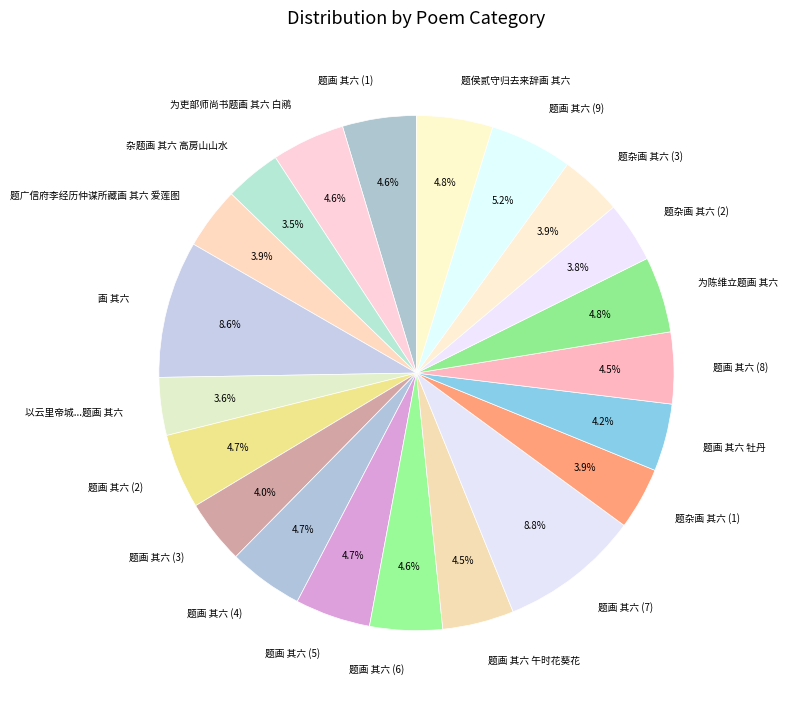

Does 题画 其六 (6) account for over 50% of the chart?

No